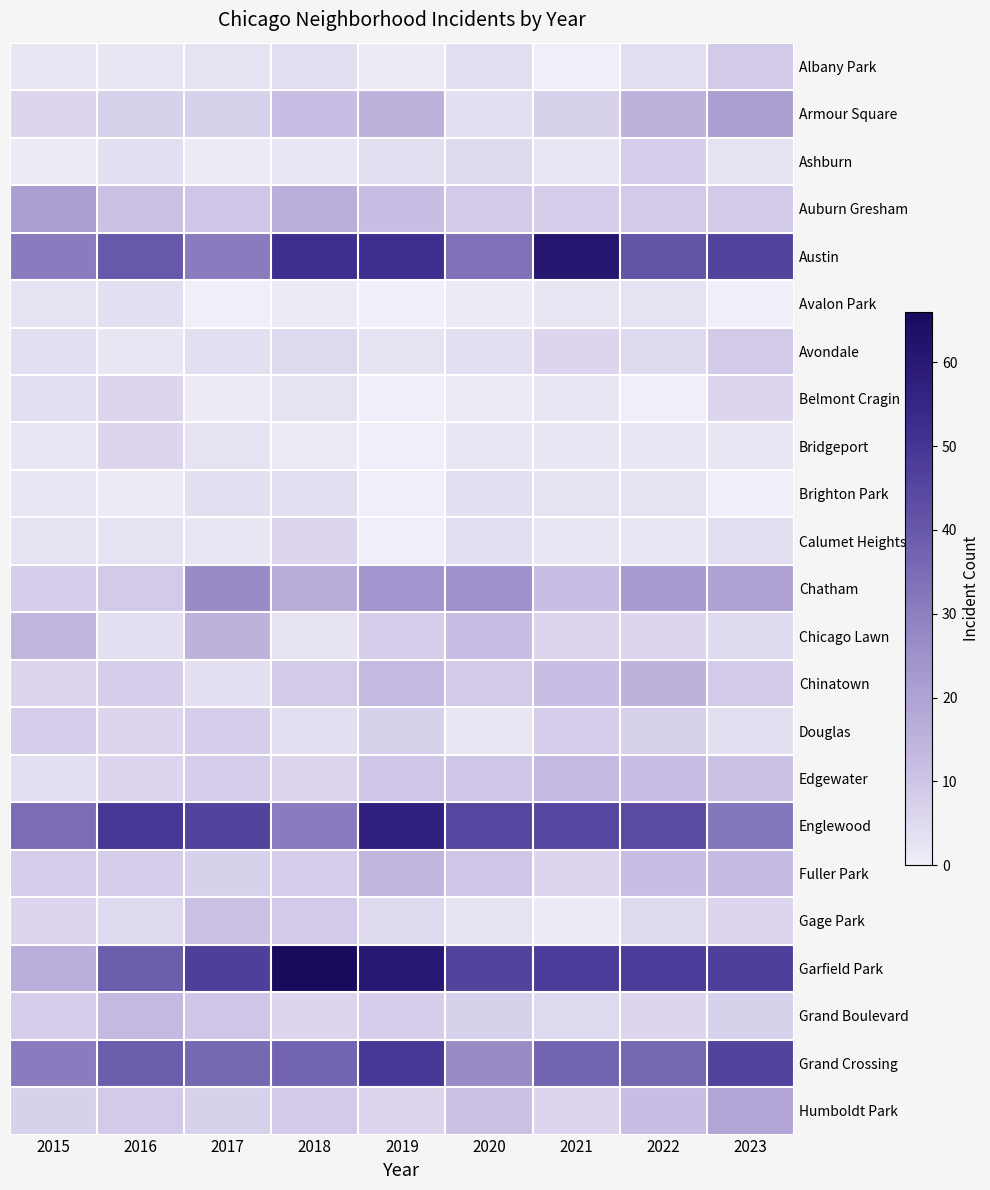

The Grand Crossing series shows 51.6 at 2015. True or false?

False